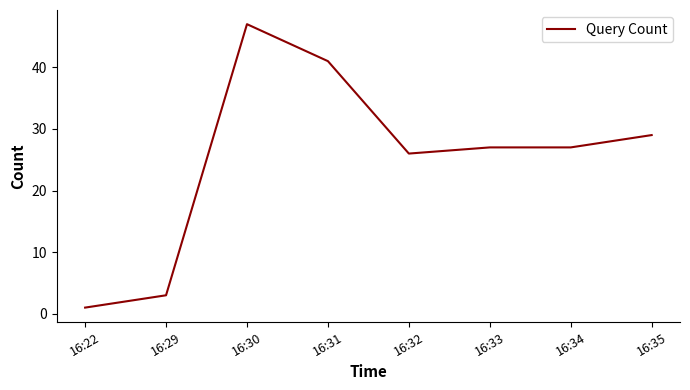

Which has a higher value, 16:29 or 16:34?

16:34